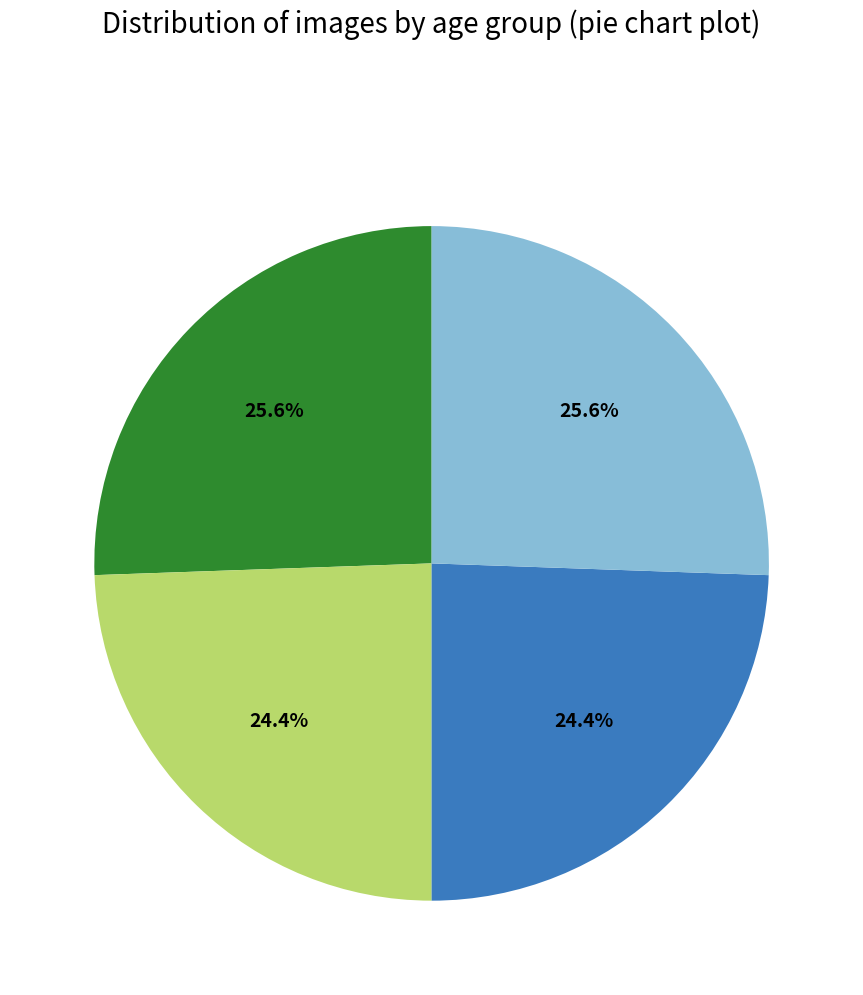

Is there a majority slice in this chart?

No